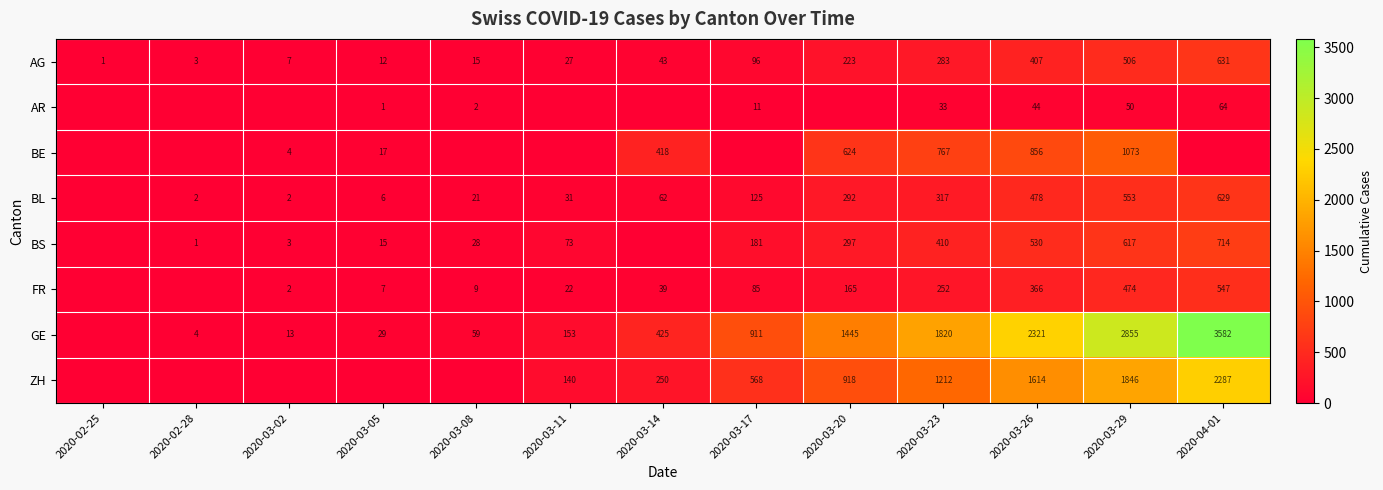

Is it true that FR equals 9 at 2020-03-08?

True